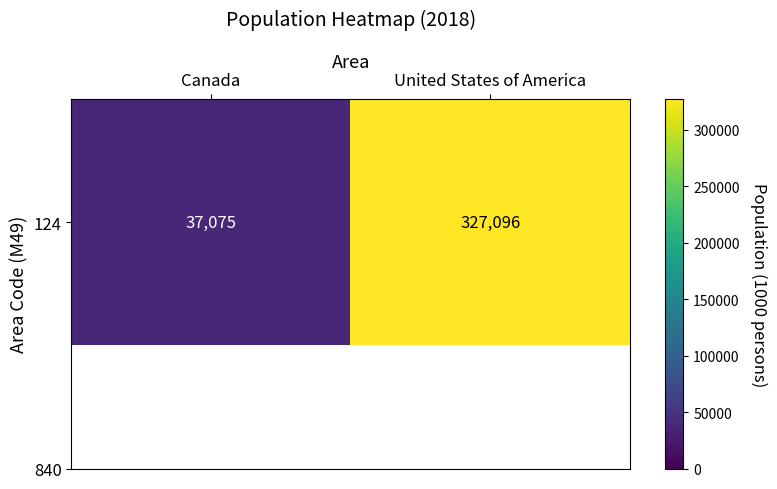

What is the approximate value at Canada, to the nearest 10?

37080